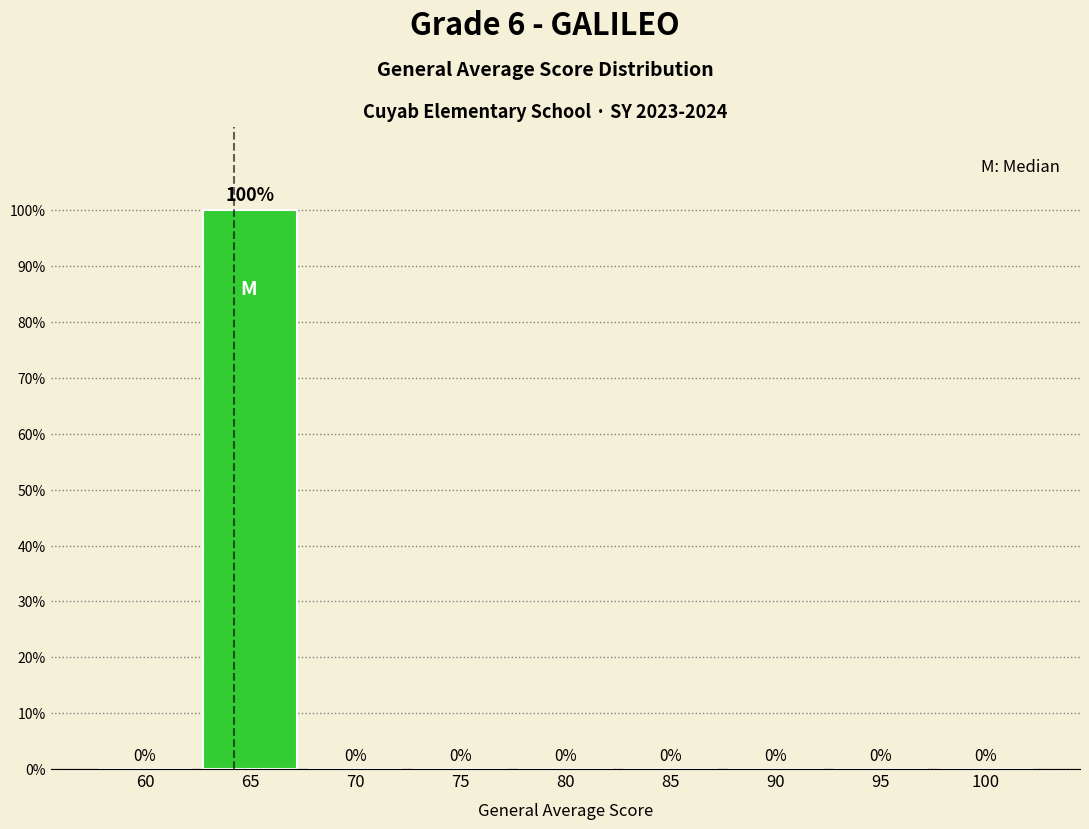

Are the bars horizontal?

No